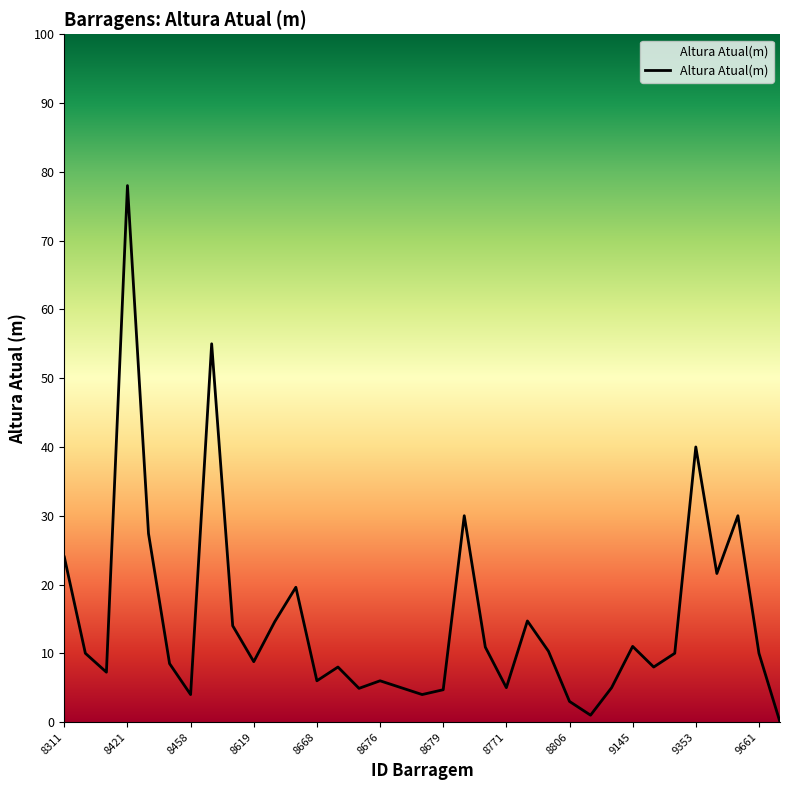

How many interior local peaks (higher than both neighbors) does the data have?

10